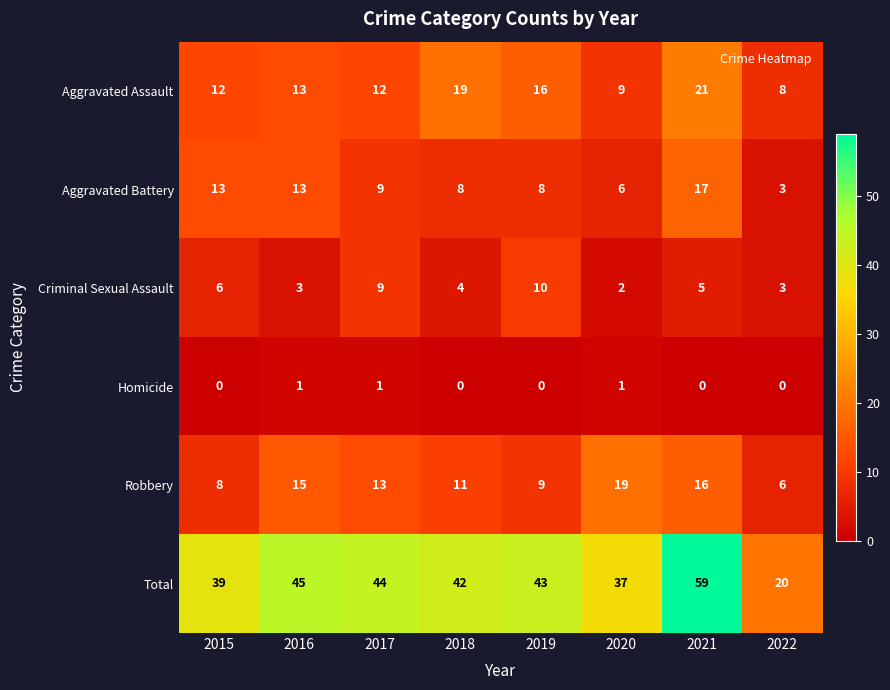

Rank the series at 2018 from lowest to highest value.

Homicide, Criminal Sexual Assault, Aggravated Battery, Robbery, Aggravated Assault, Total